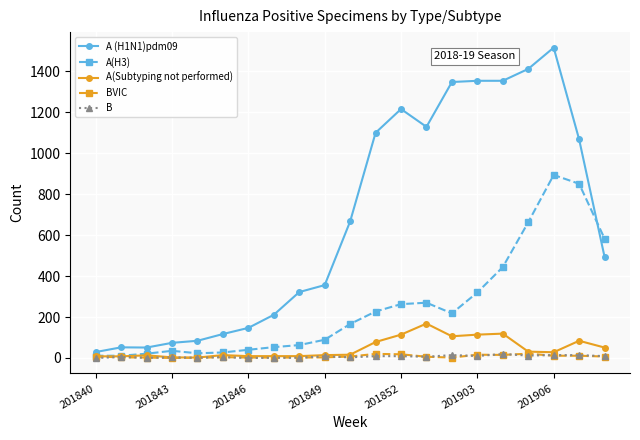

What is the highest value of the A(Subtyping not performed) series?

168